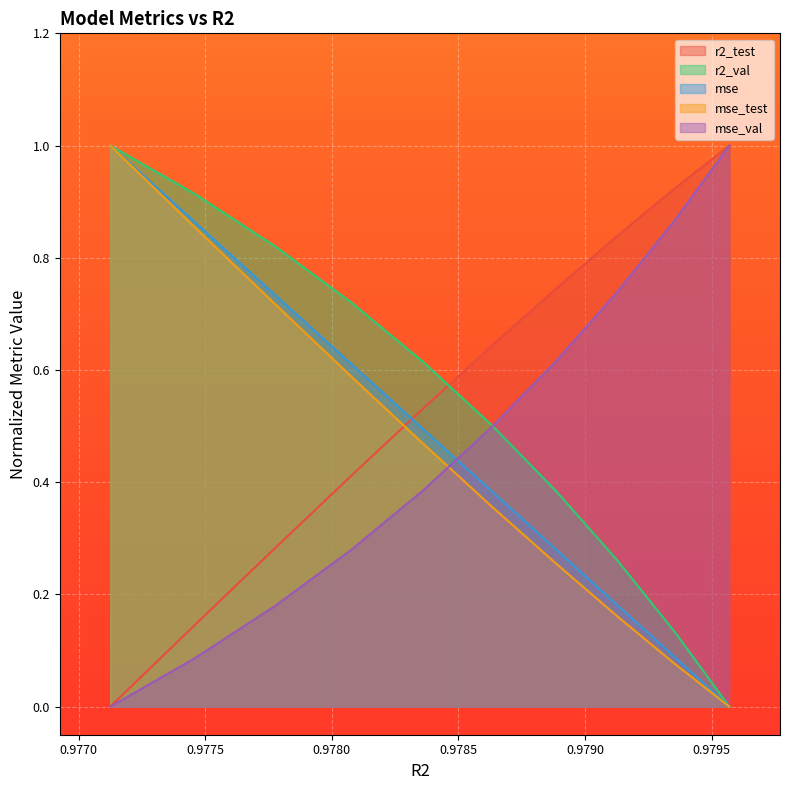

What is the highest value of the r2_val series?

1.0